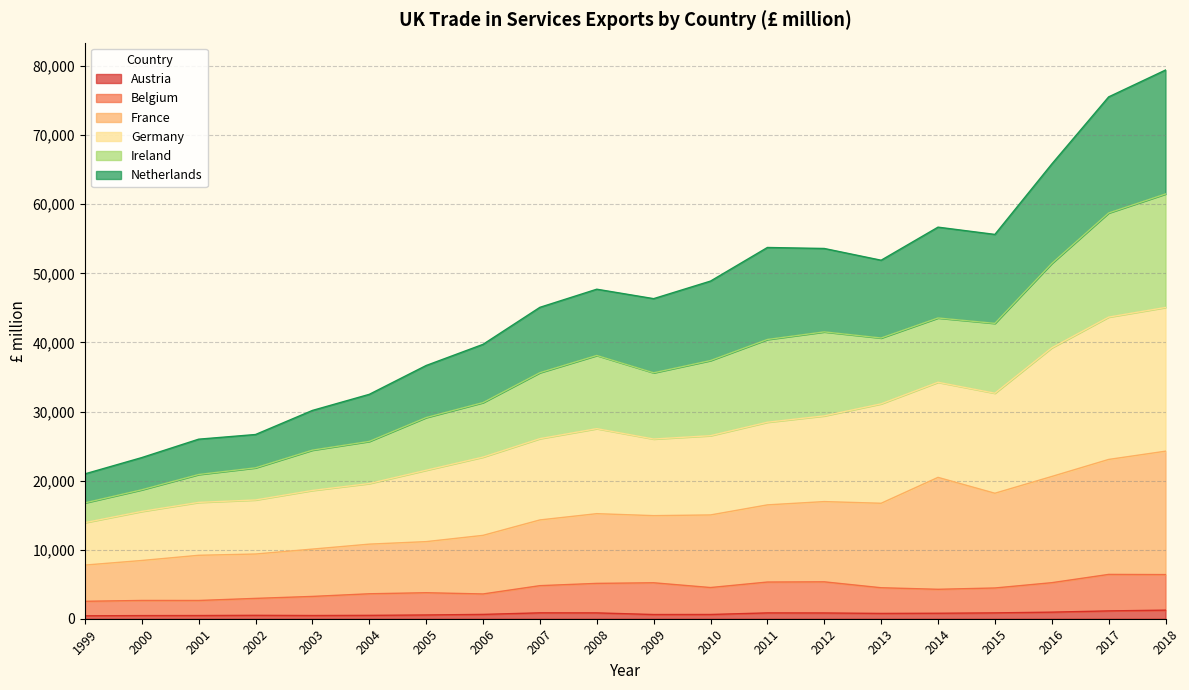

The Austria series shows 843 at 2011. True or false?

True